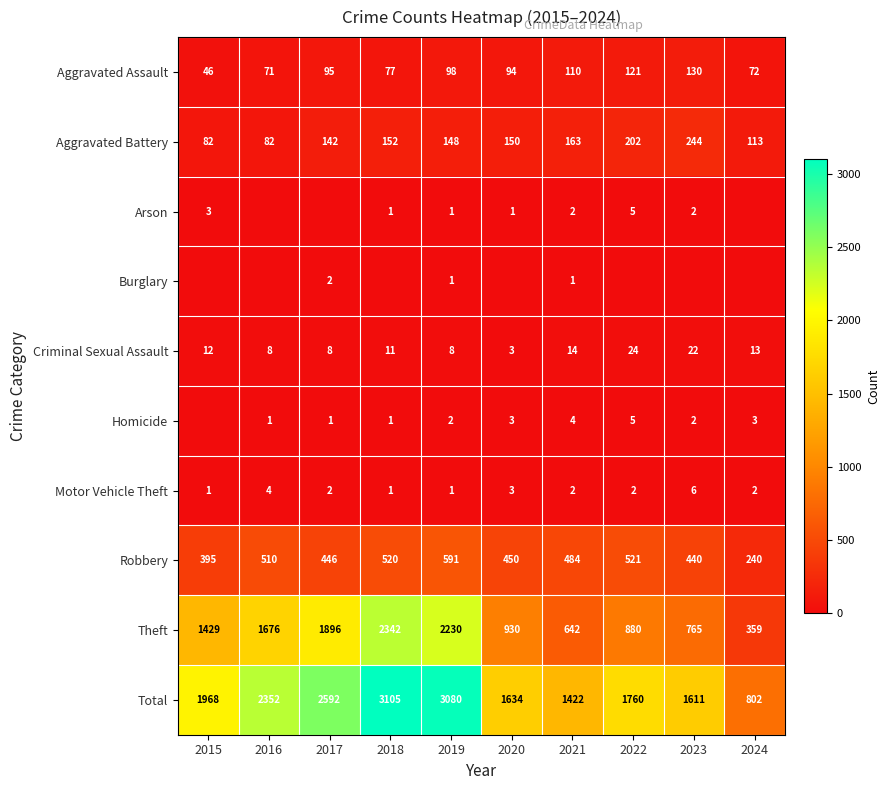

What value does the Total series have at 2020, to the nearest 100?

1600